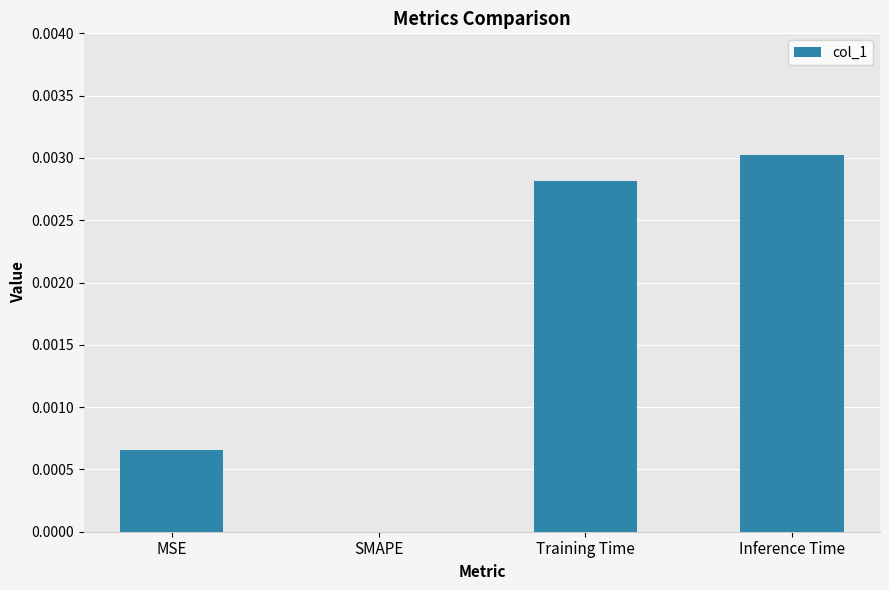

The value at MSE is 0.0. True or false?

True